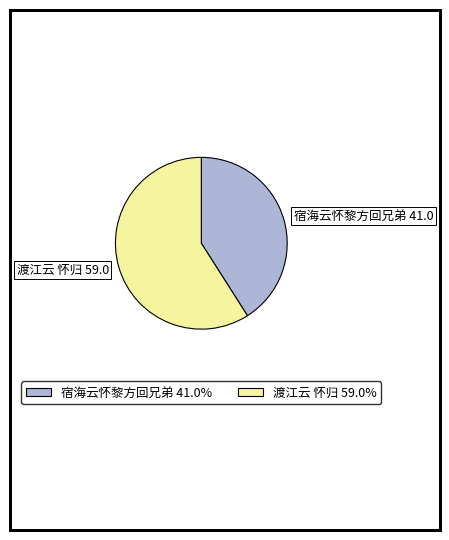

Which slice is the smallest?

宿海云怀黎方回兄弟